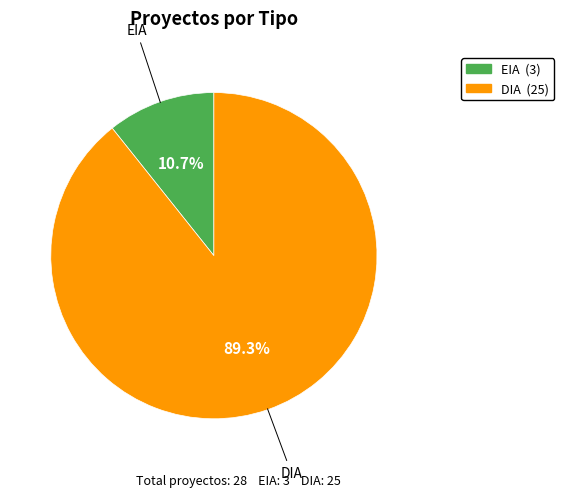

What percentage is NOT represented by DIA?

10.7%